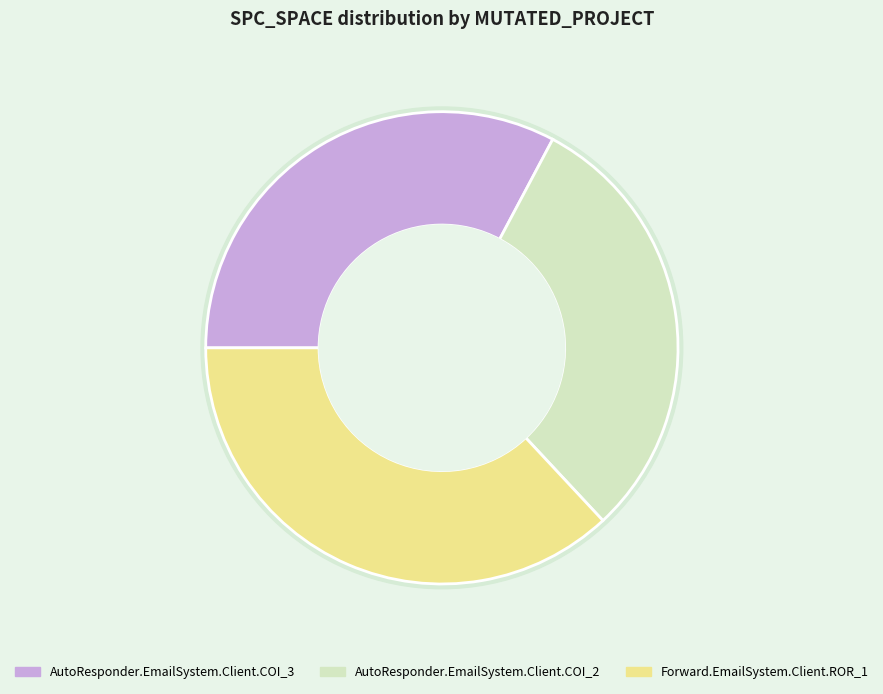

How many slices are in this pie chart?

3